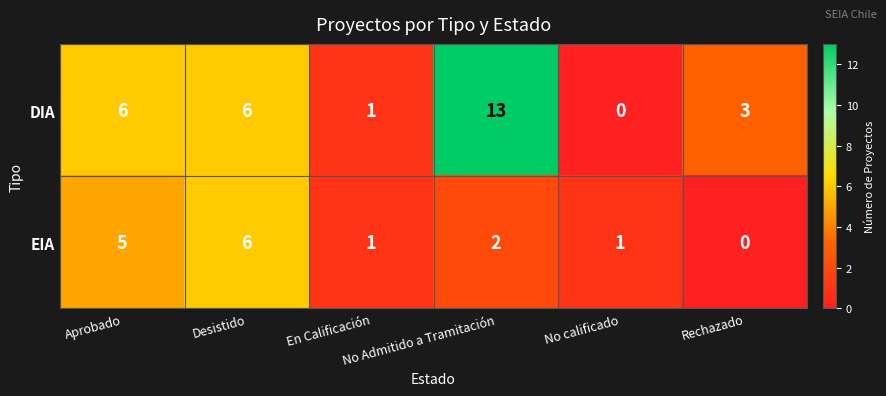

What is the difference between the maximum and second lowest values in the DIA series?

12